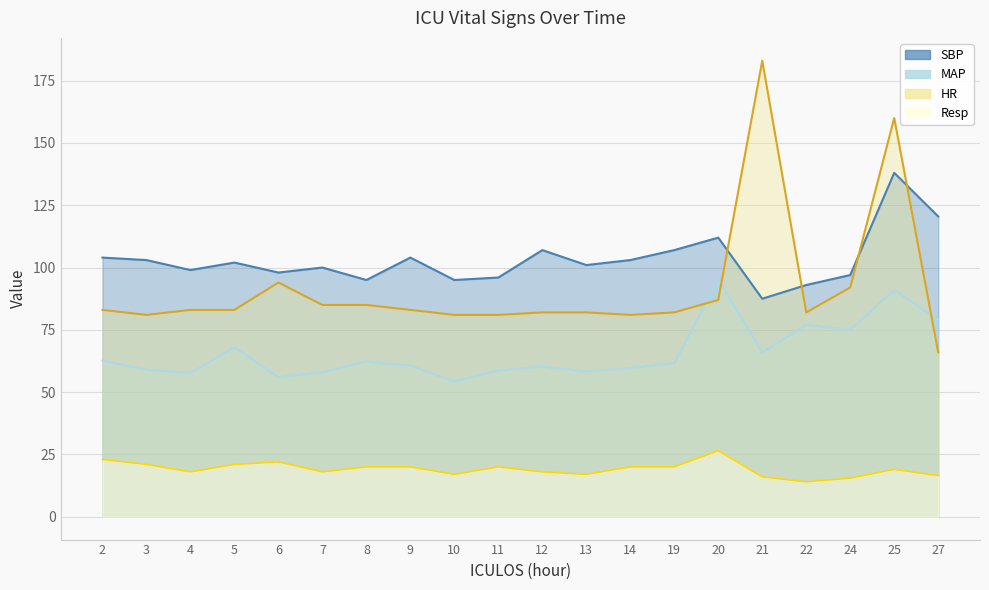

Which series changed the most between 14 and 20?

MAP